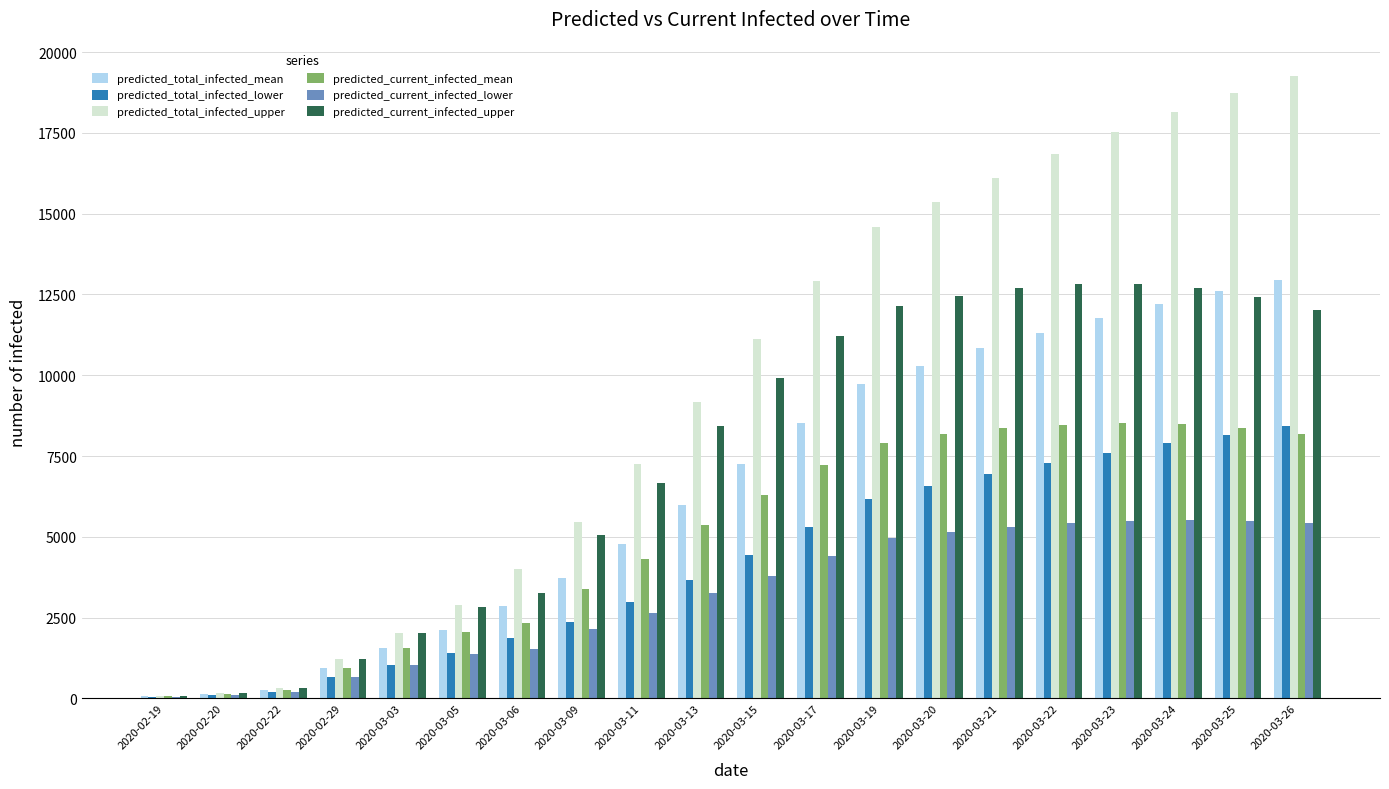

Which series has the largest total across all categories?

predicted_total_infected_upper